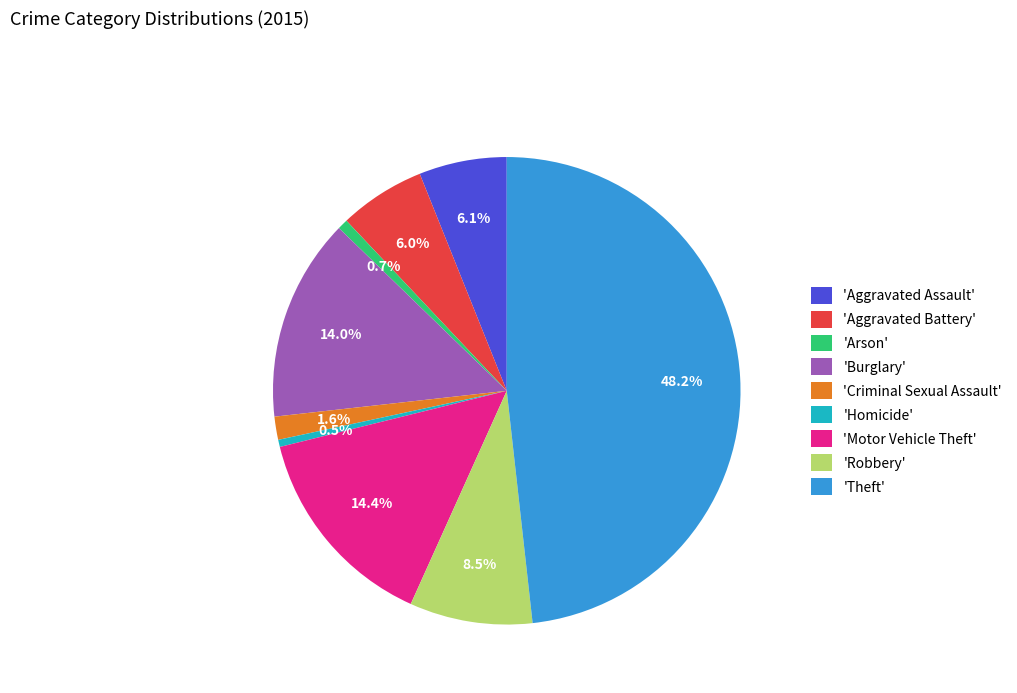

Does any single category account for the majority?

No